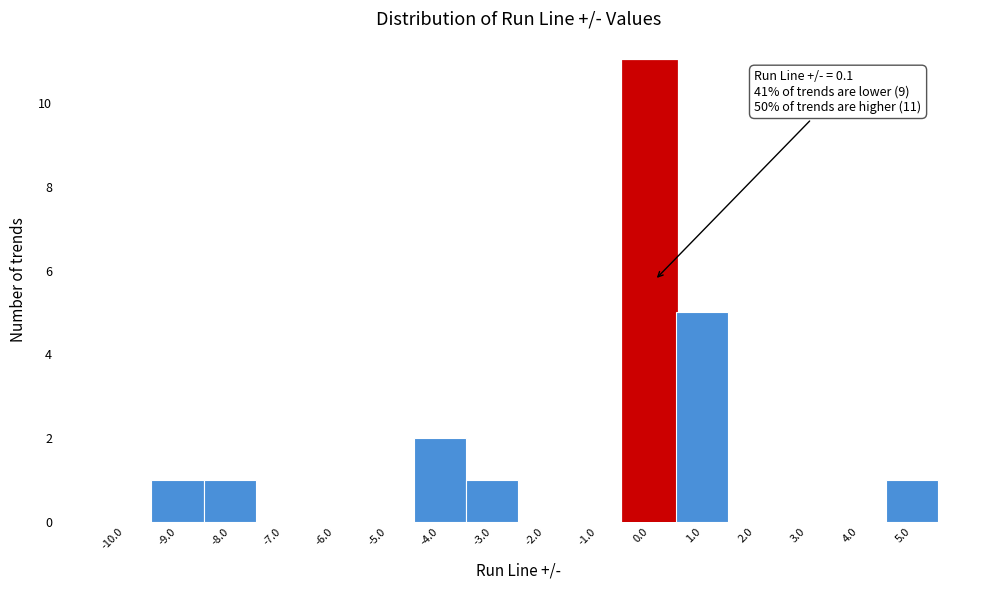

Over which range of the x-axis is the bar tallest?

-0.5 to 0.5